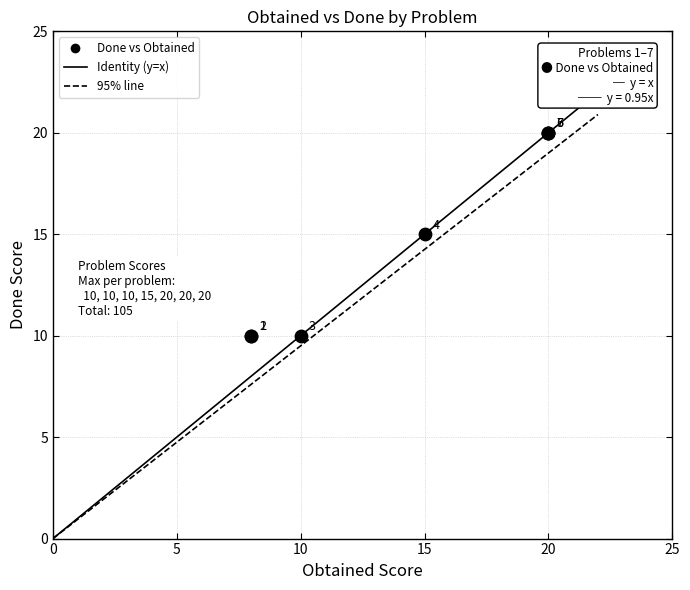

What Y value in the scatter plot is closest to 15?

15